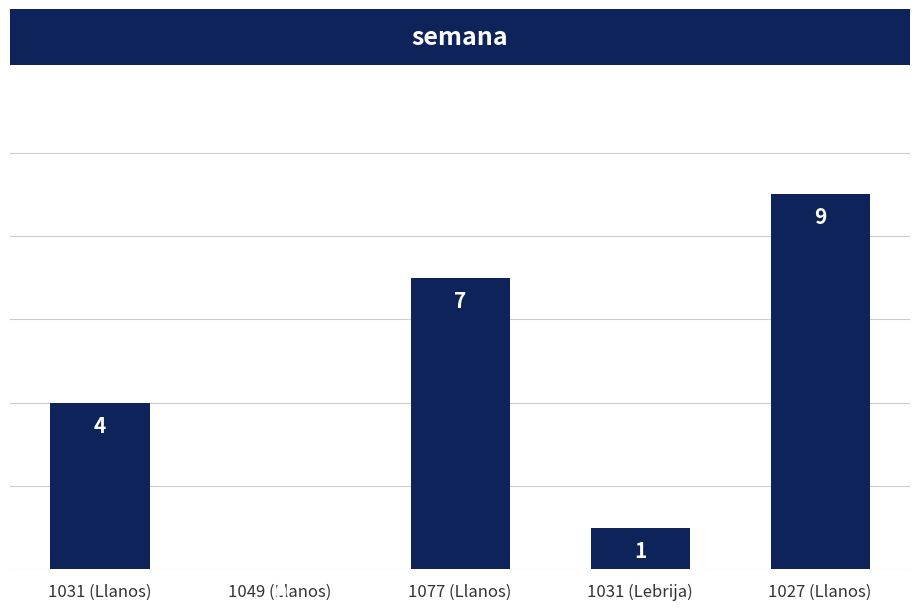

Count the values in the range 1 to 7.

3